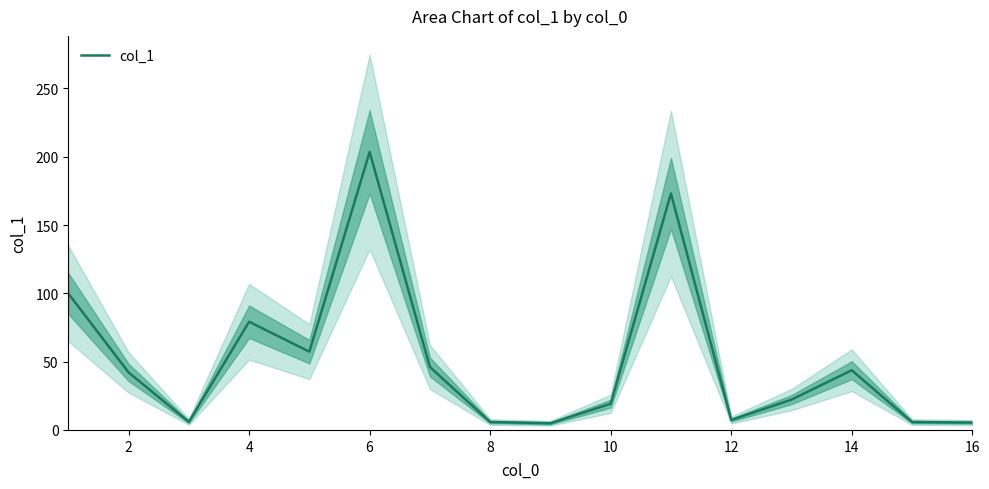

Is it true that col_1 equals 43.7 at 14?

True